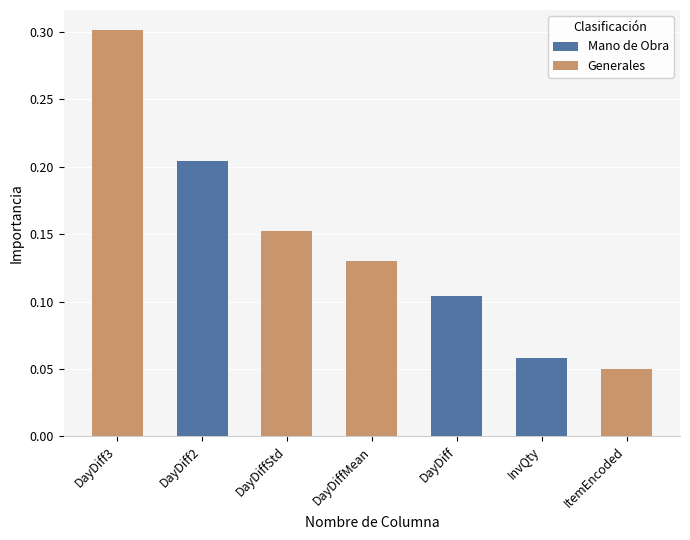

Reading left to right, extract all data points from this chart.

Mano de Obra: 0.0	0.2	0.0	0.0	0.1	0.1	0.0
Generales: 0.3	0.0	0.2	0.1	0.0	0.0	0.1